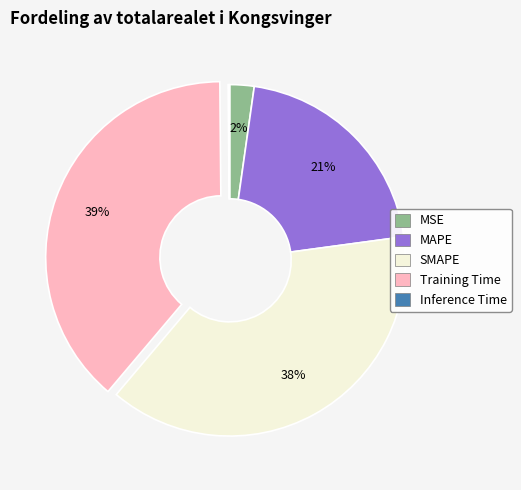

Does any single category account for the majority?

No